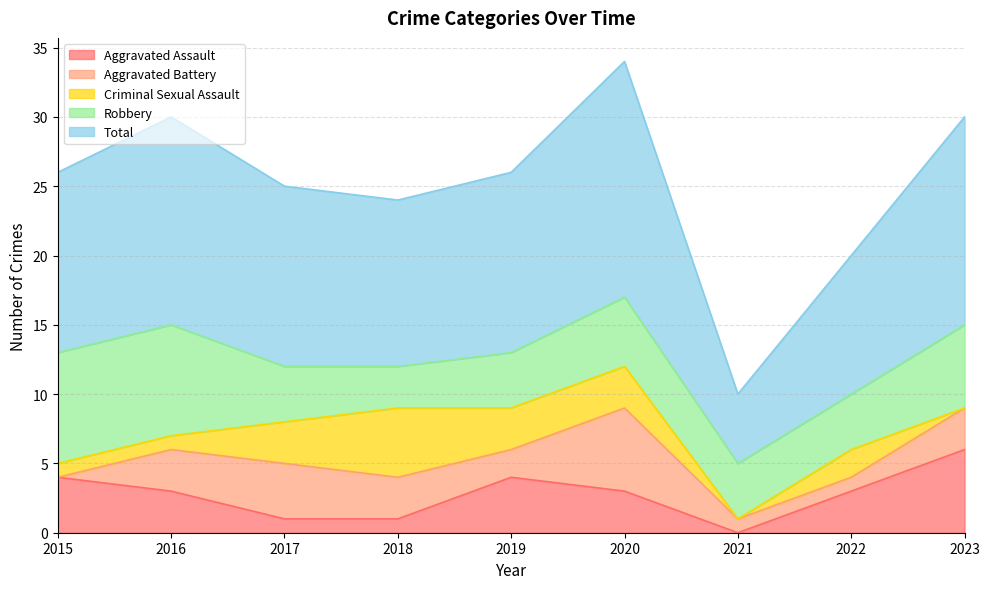

What is the approximate value of Robbery at 2020?

5